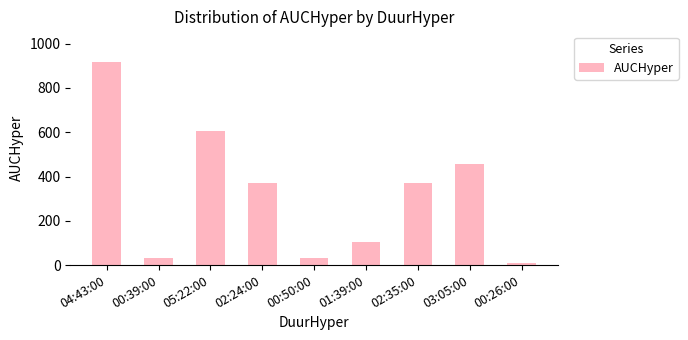

What position from the right is 00:26:00?

1